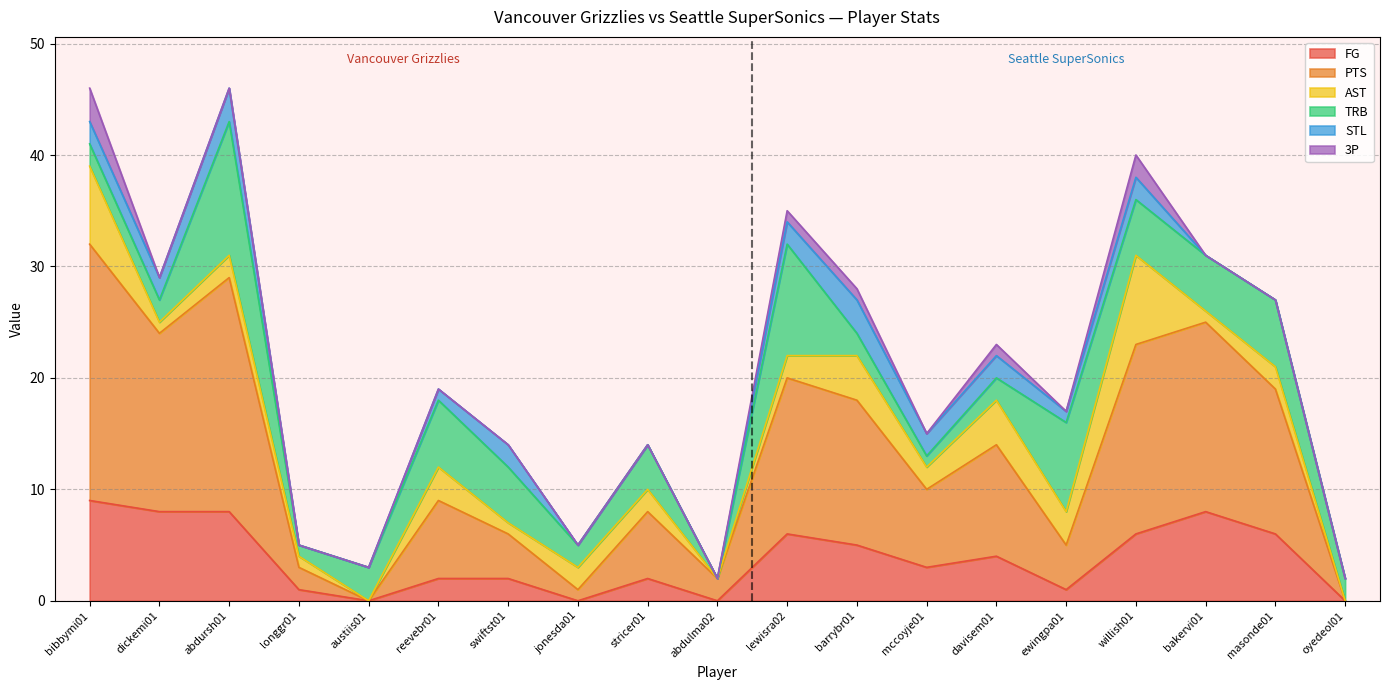

How many intersections are there between TRB and AST?

5